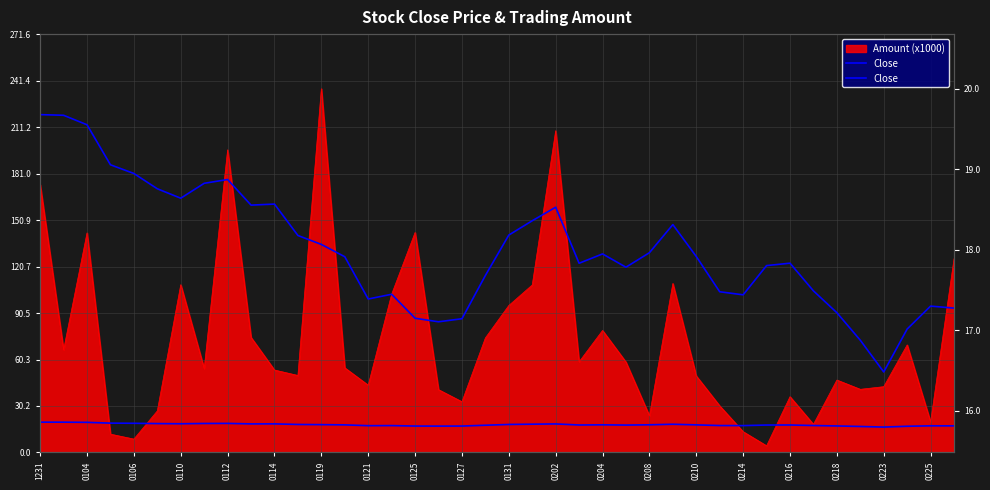

True or false: the data shows 17.8 at 25.

True